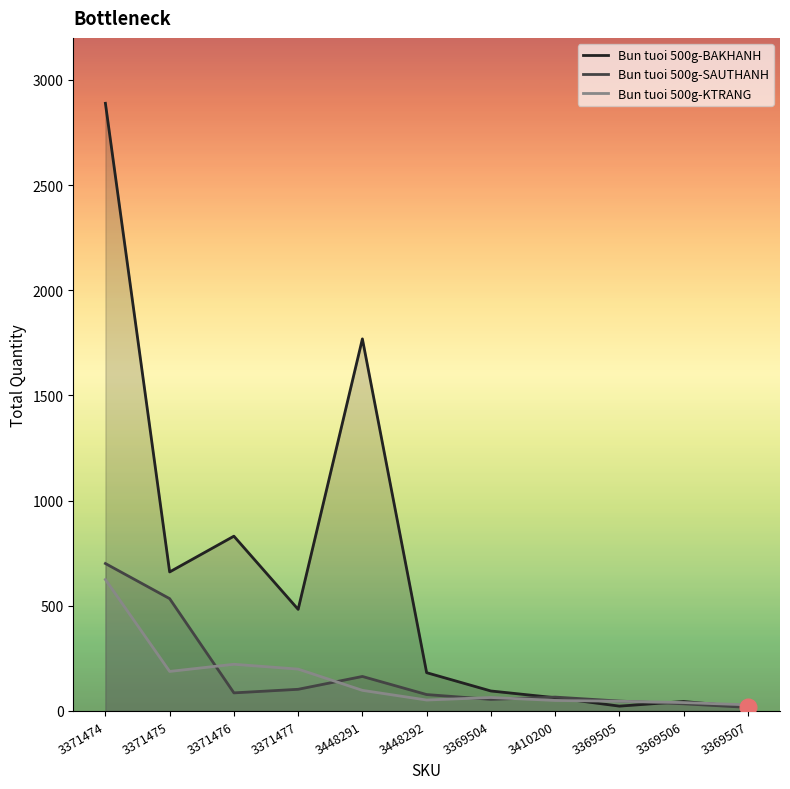

How many interior local peaks does the Bun tuoi 500g-KTRANG series have?

2